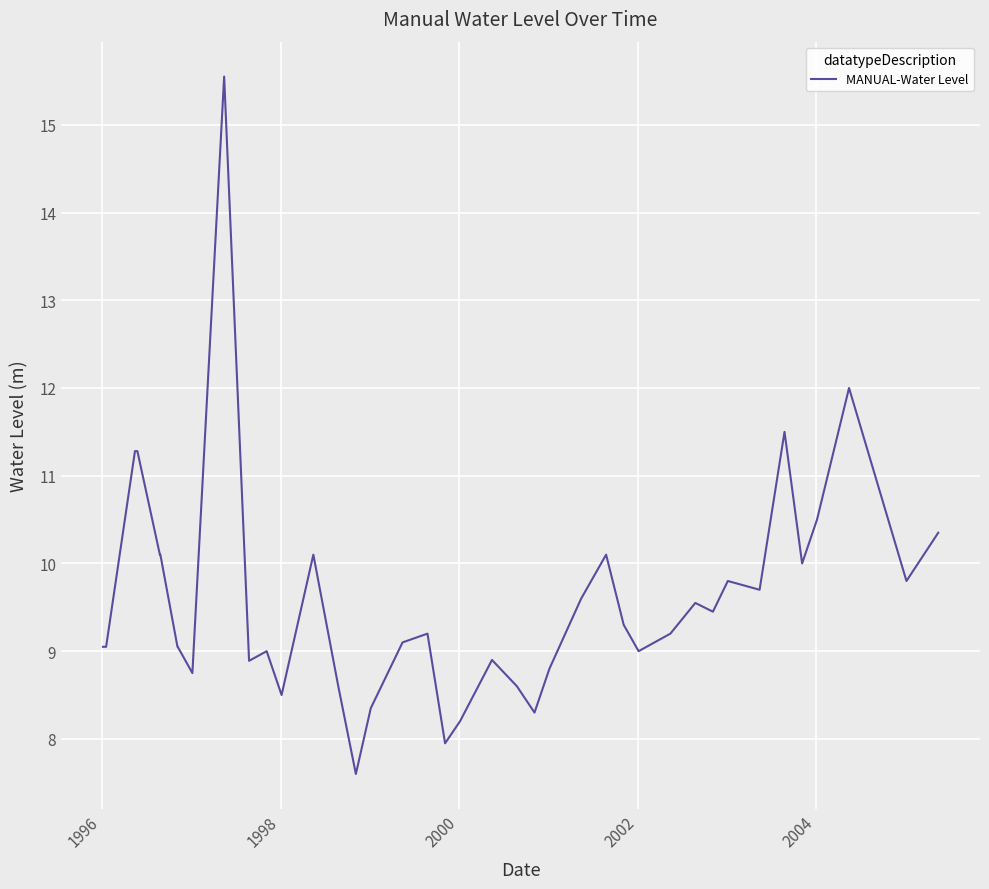

What is the minimum value shown in the chart?

7.6